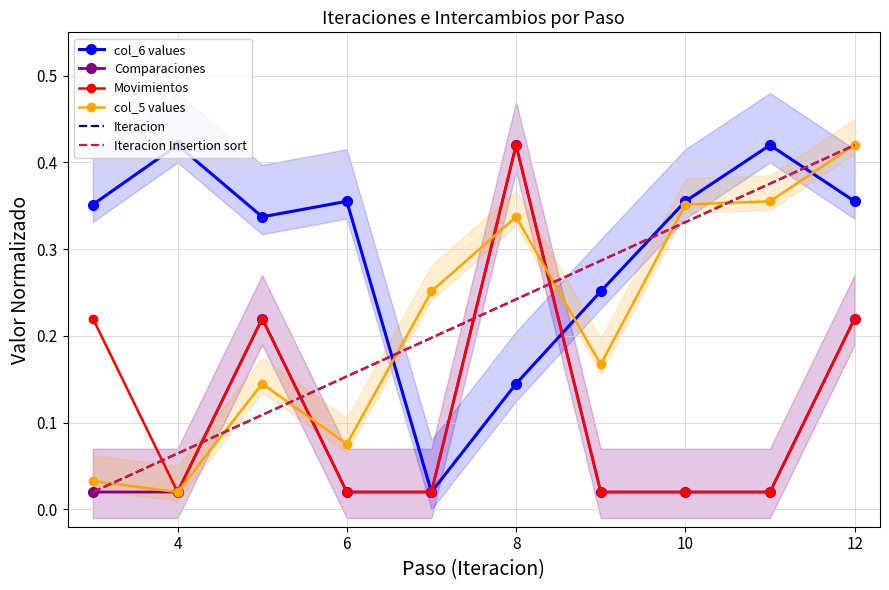

Is this an area chart (filled region under the line)?

No